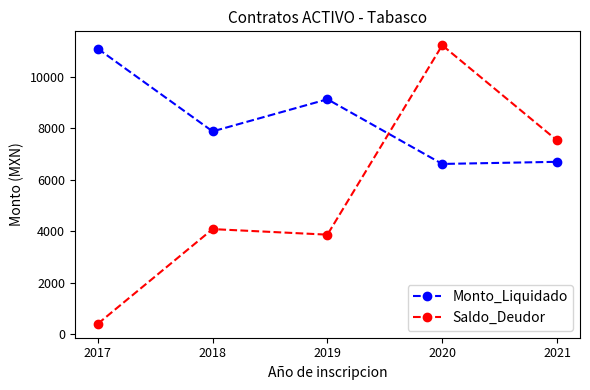

How many lines are shown in the chart?

2